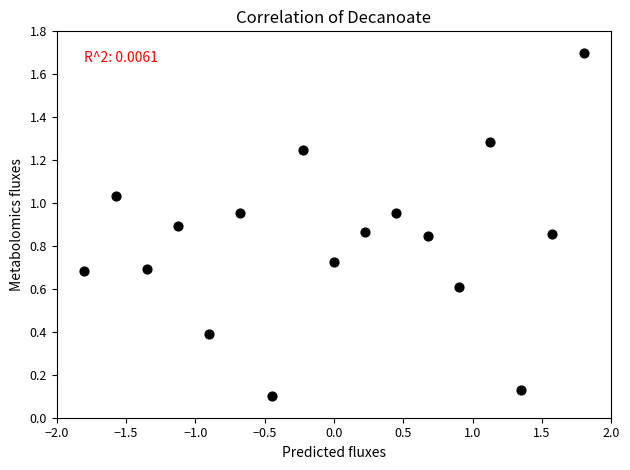

What is the range of Y values (max minus min)?

1.6